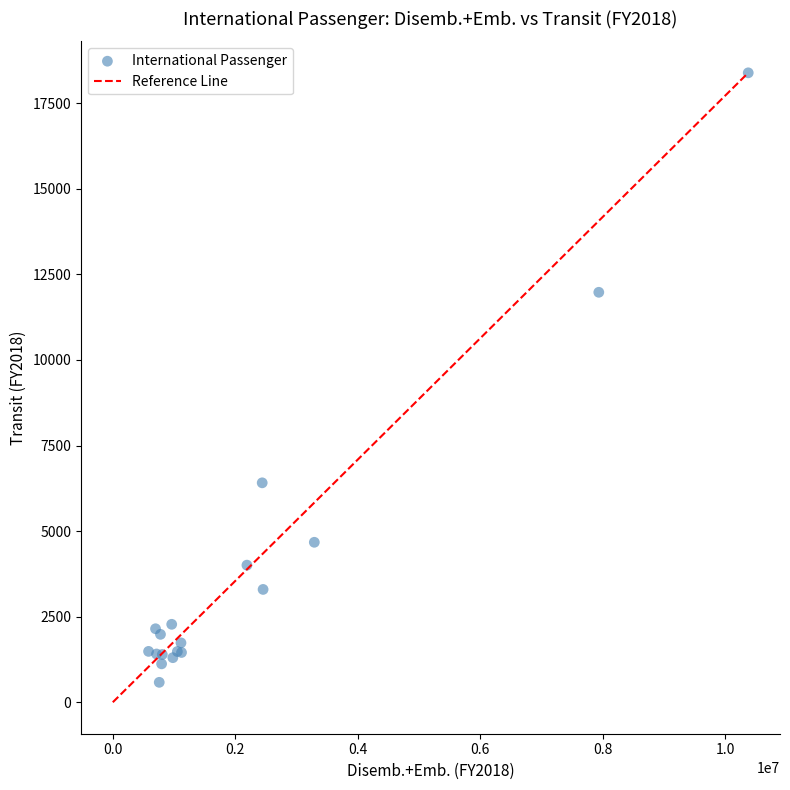

What Y value in the scatter plot is closest to 9485?

11977